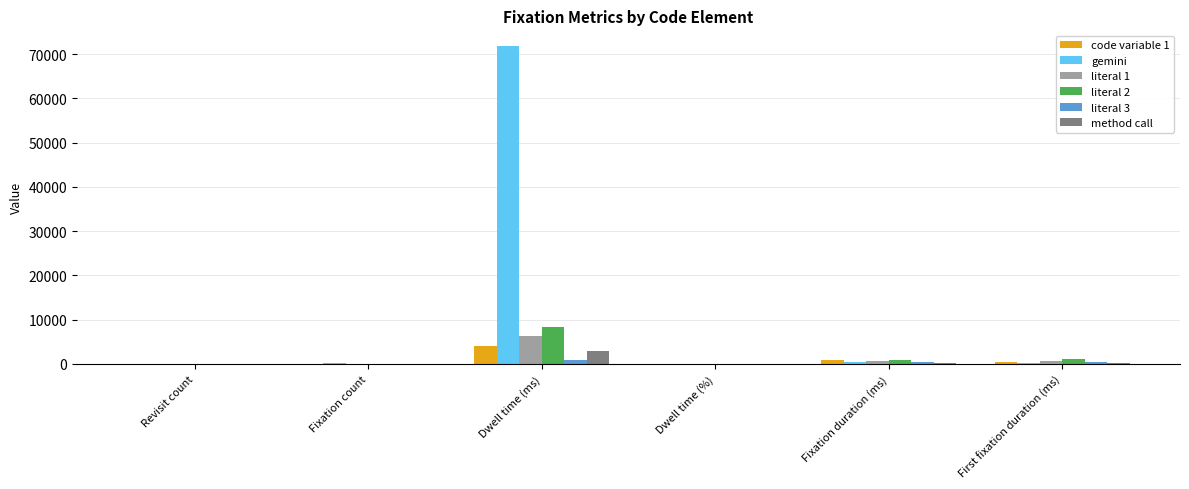

What is the sum of all method call values?

3498.8